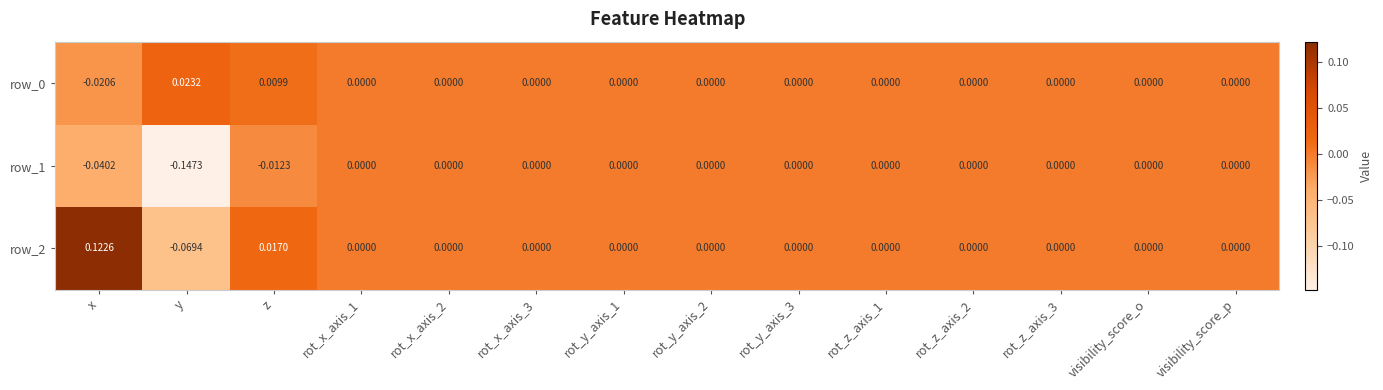

Where does the row_0 series first go above 0?

y